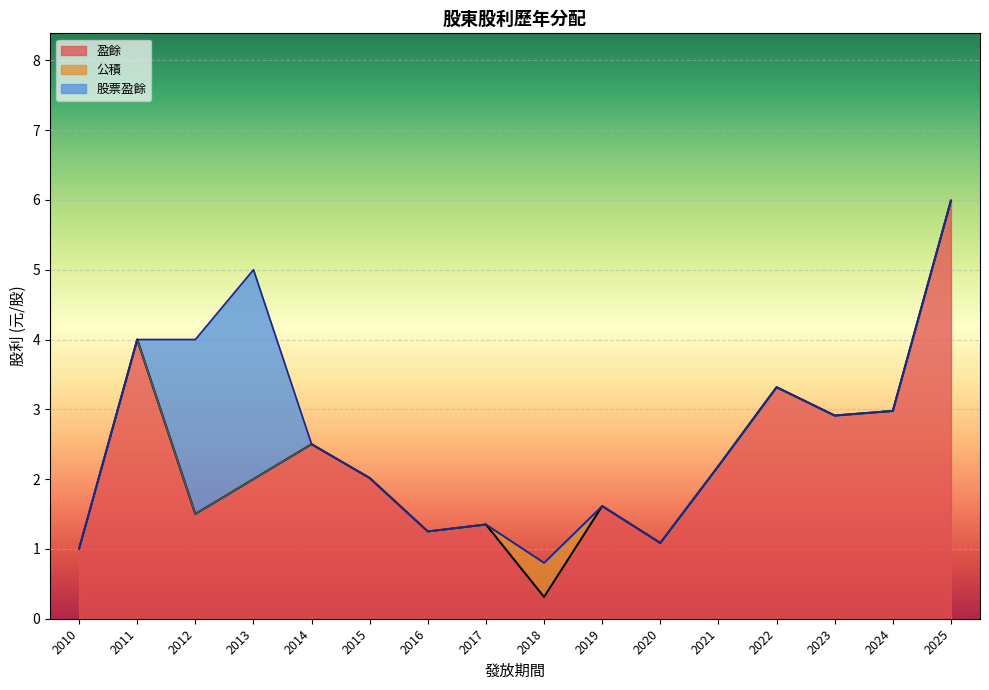

True or false: 盈餘 has a value of 3.0 at 2024.

True